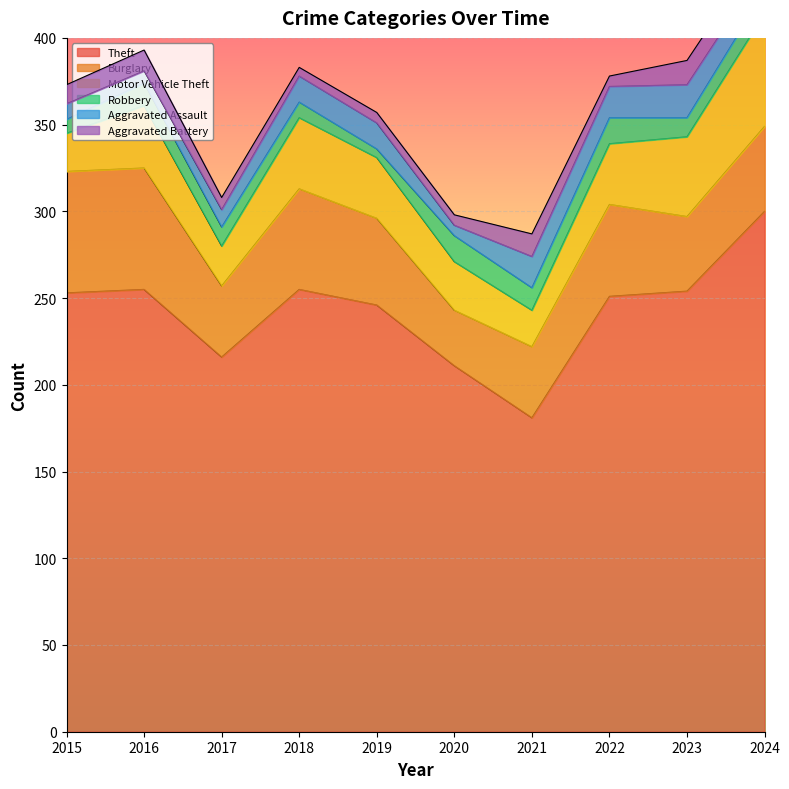

What are all the series names shown in the legend?

Theft, Burglary, Motor Vehicle Theft, Robbery, Aggravated Assault, Aggravated Battery